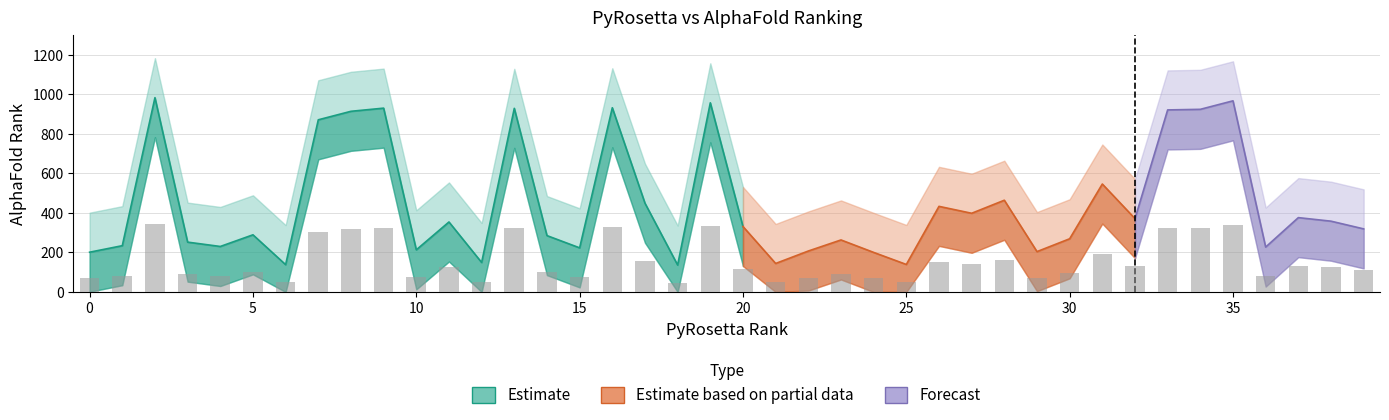

How many bars are there in total?

40